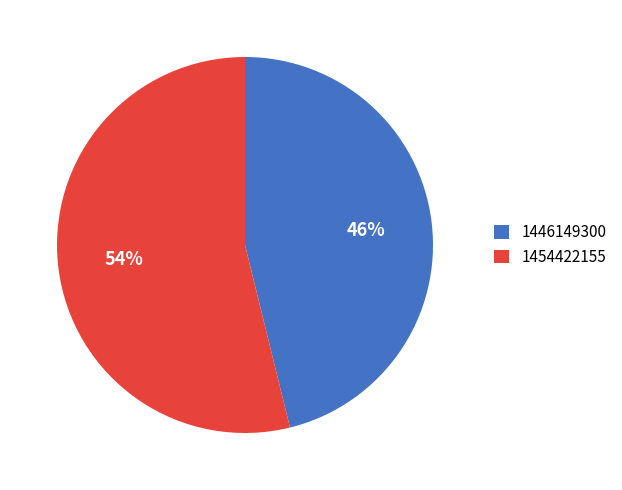

Which category has the smallest portion of the pie?

1446149300